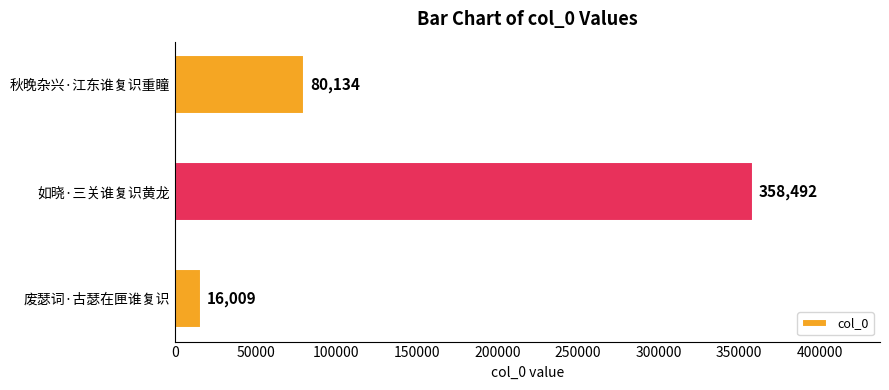

What is the sum of all values?

454635